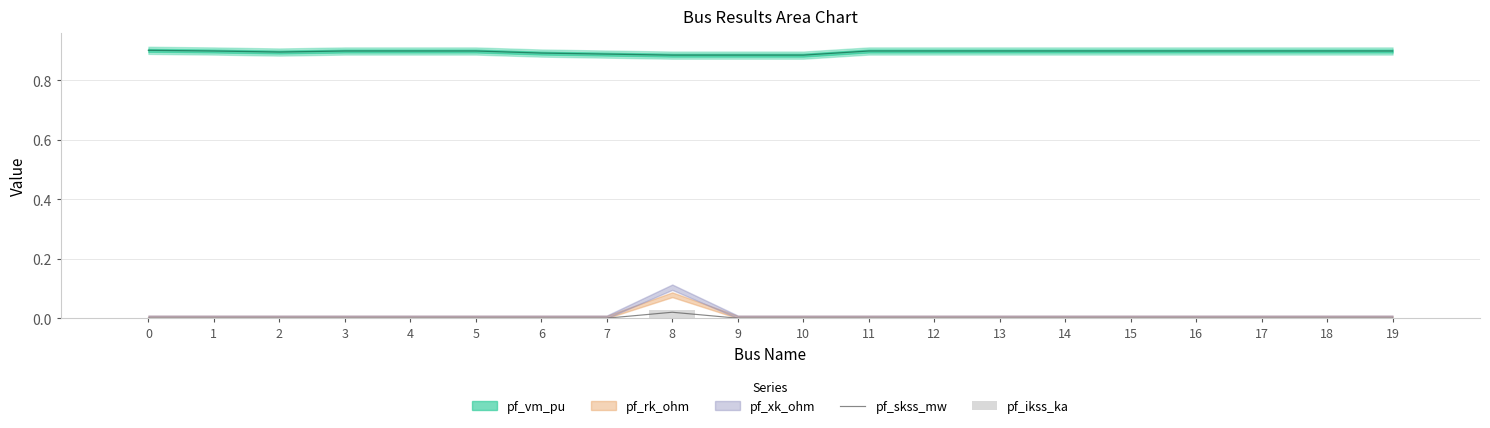

Which category has the highest value across all series?

8